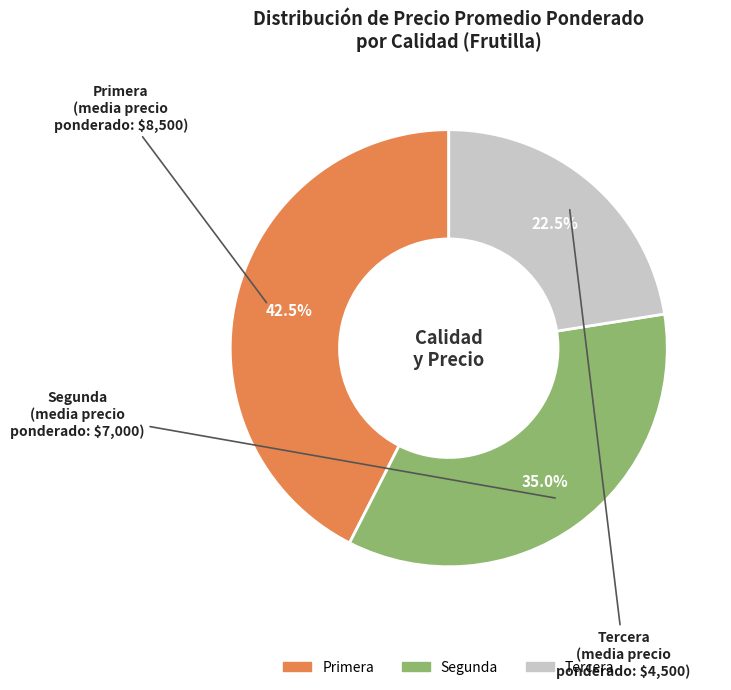

To the nearest percent, what portion does Segunda represent?

35%